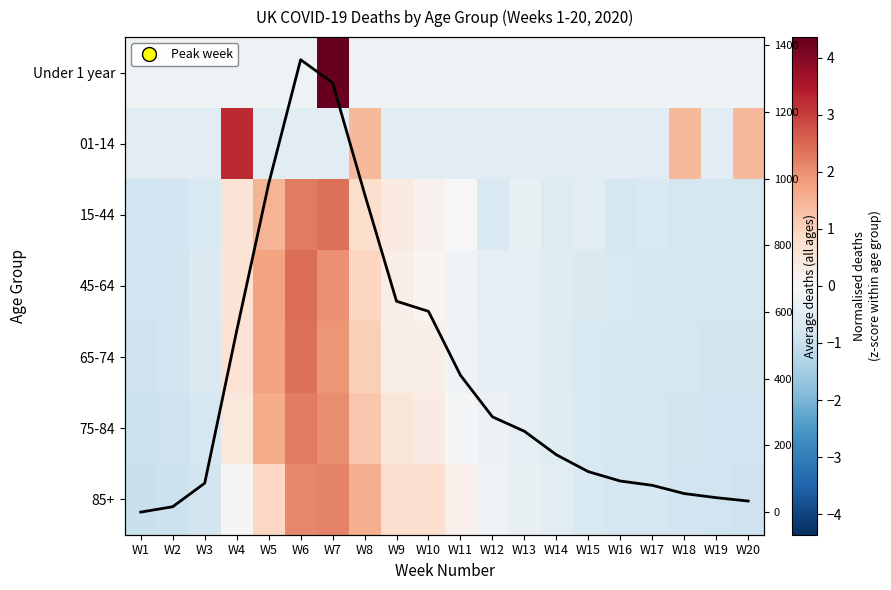

Which series has the largest range (max minus min)?

Mean deaths (all ages)